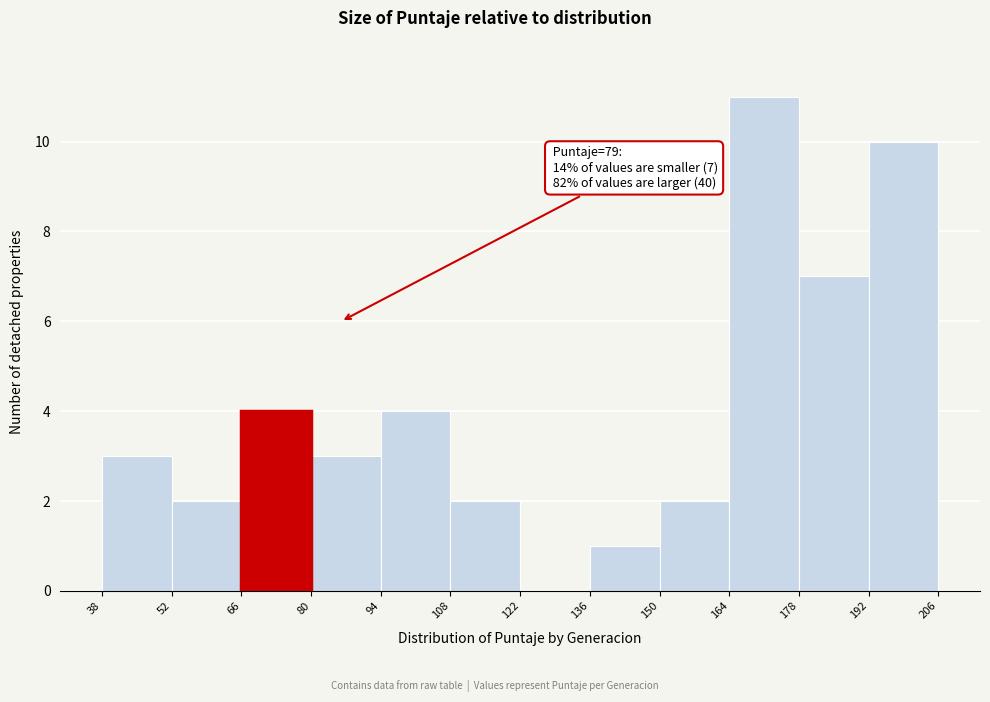

Which range on the x-axis has the tallest bar?

164 to 178